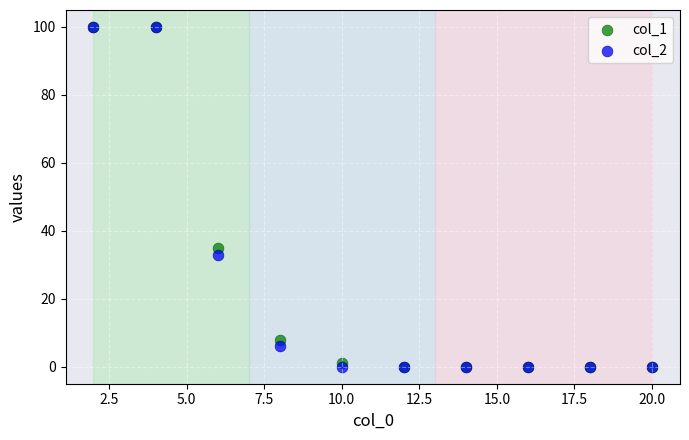

Across all series, what Y value is closest to 50?

35